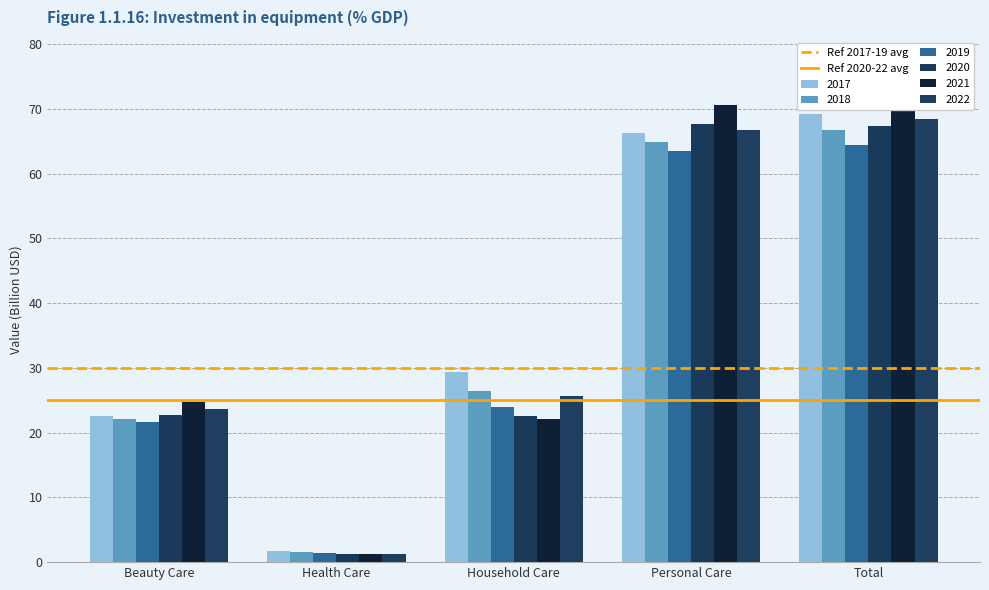

How many bars are there in each group?

6